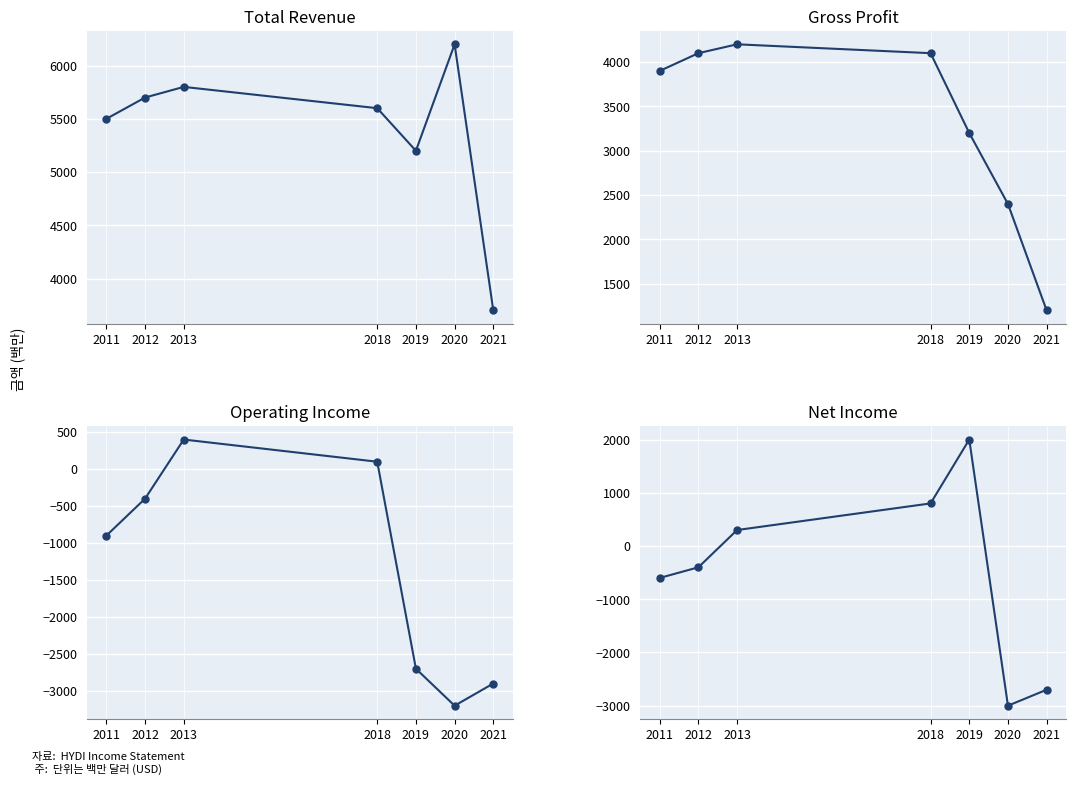

At 2018, list the series in order from smallest to largest.

Operating Income, Net Income, Gross Profit, Total Revenue